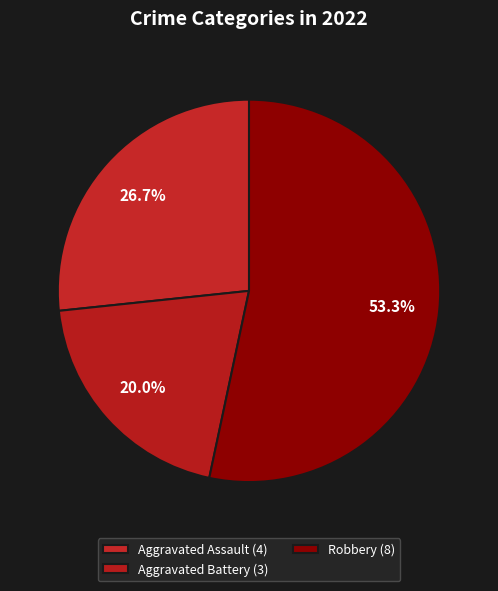

Count the number of slices in the pie.

3